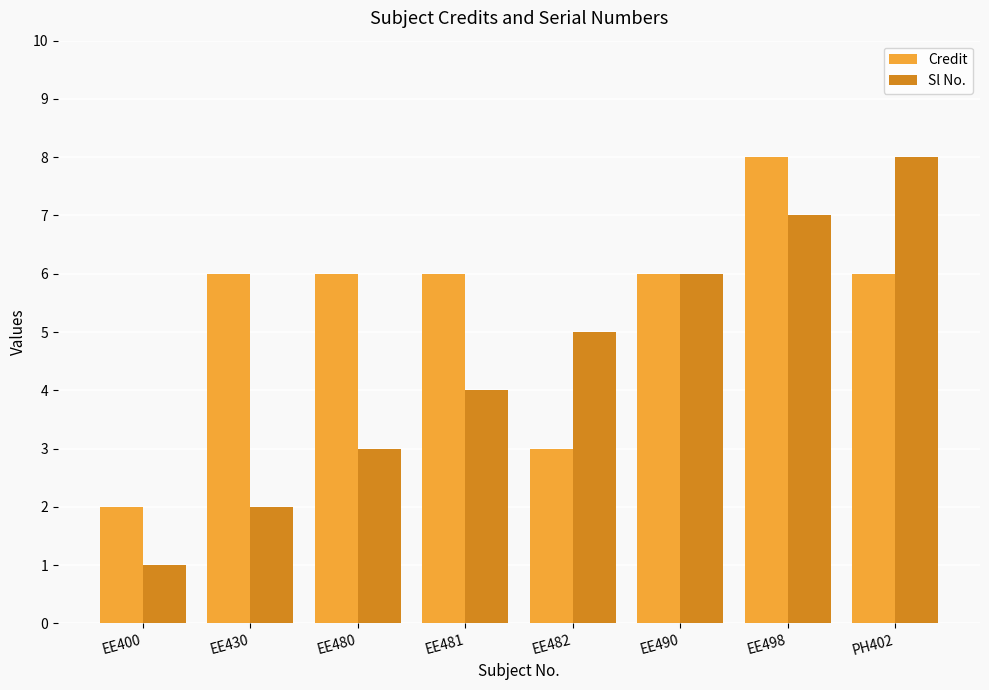

Which category has the lowest value in the Sl No. series?

EE400